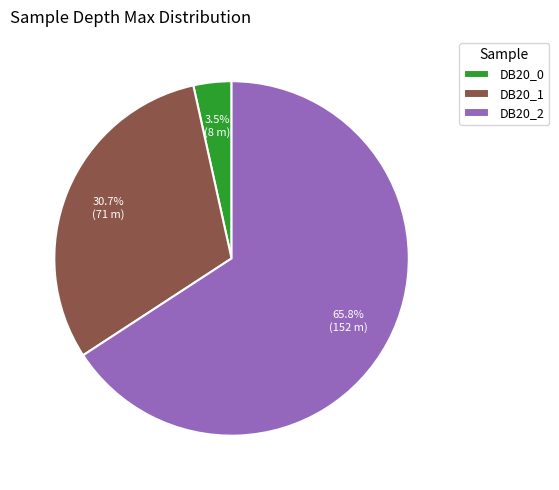

To the nearest percent, what percentage of the pie is DB20_1?

31%